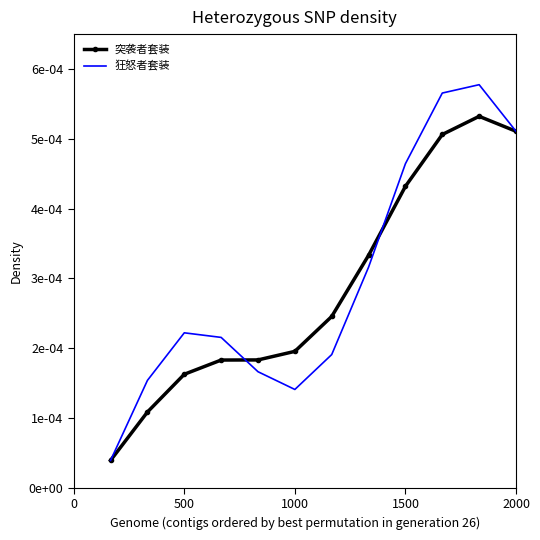

At how many categories does at least one series exceed 0?

12